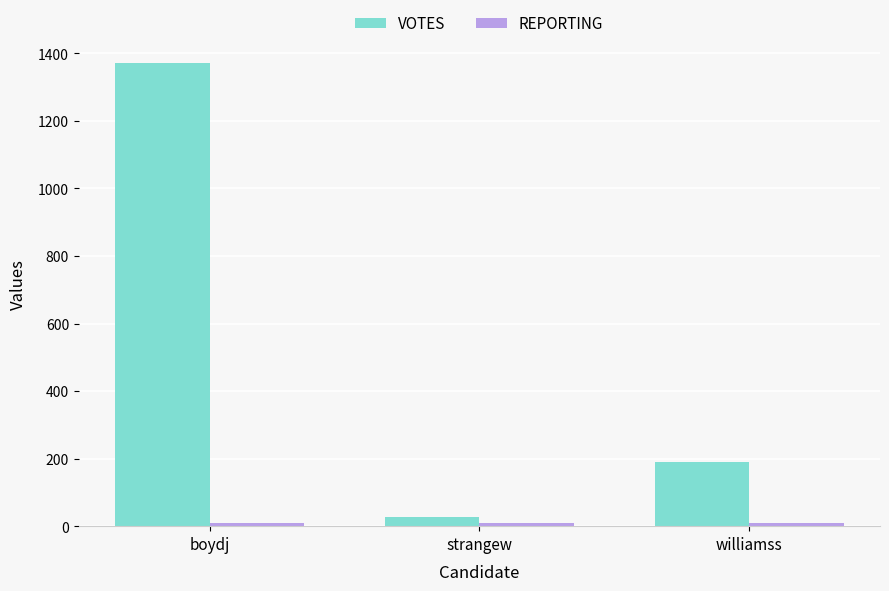

Where is VOTES nearest to the value 698?

williamss